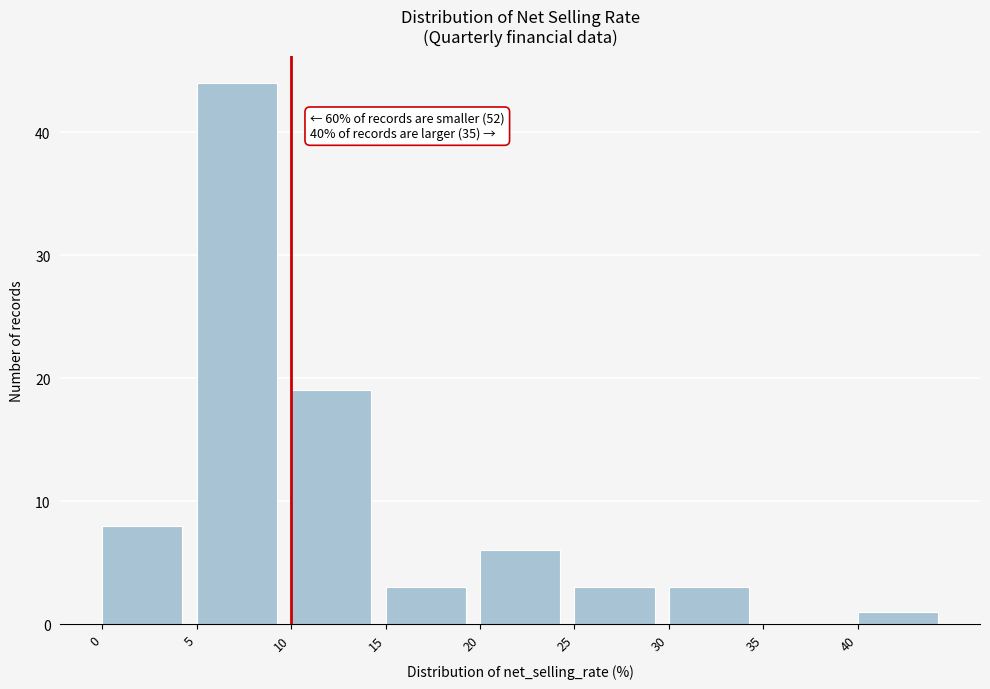

Over which range of the x-axis is the bar tallest?

5 to 10